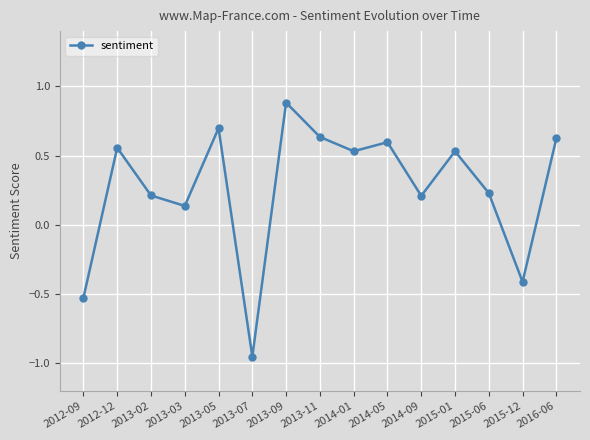

What is the maximum value shown in the chart?

0.9